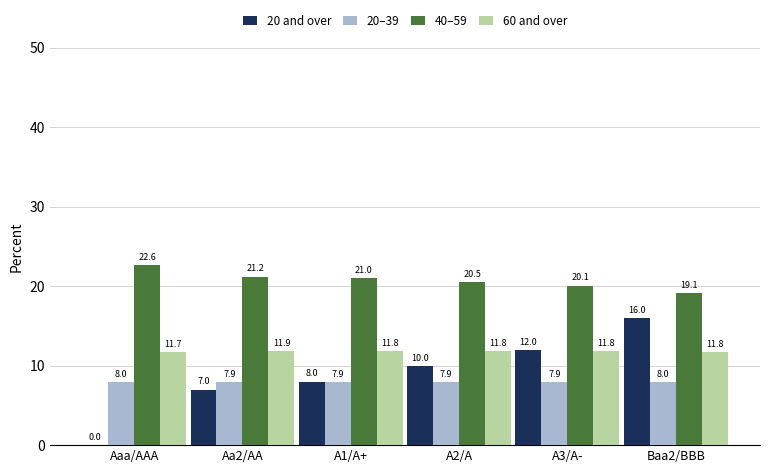

What is the maximum value for 60 and over?

11.9